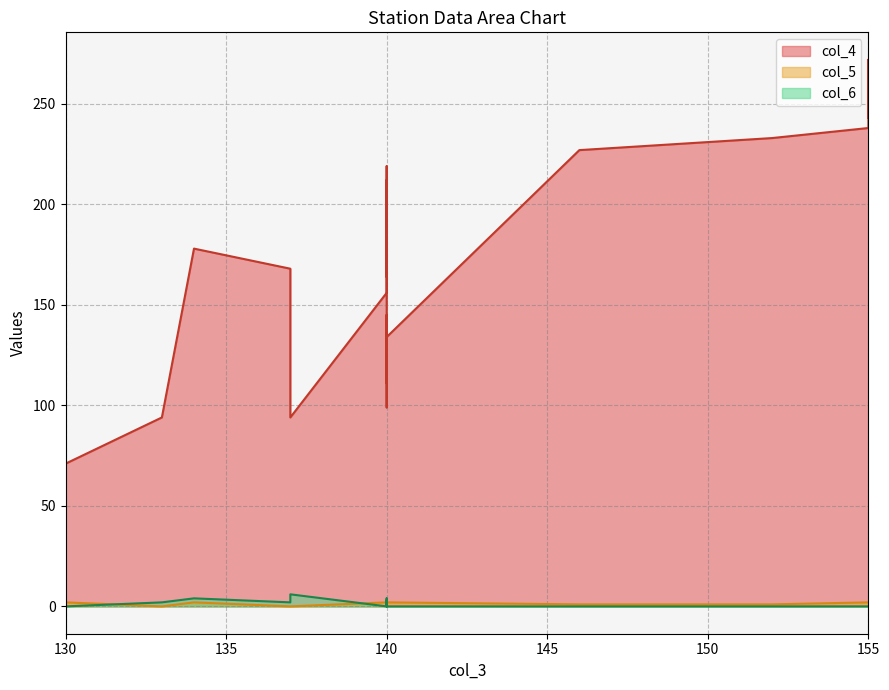

Between 140 and 140, which series saw the biggest shift?

col_4